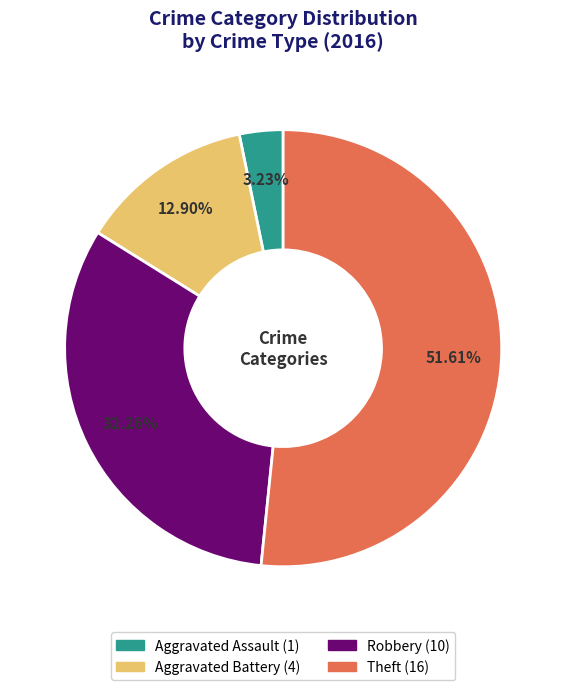

Combined, do Aggravated Battery and Robbery account for over 50%?

No